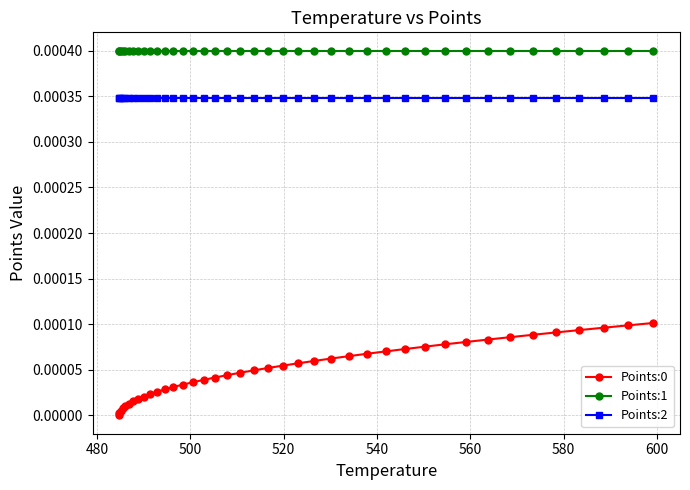

True or false: Points:0 and Points:1 cross at least once.

False